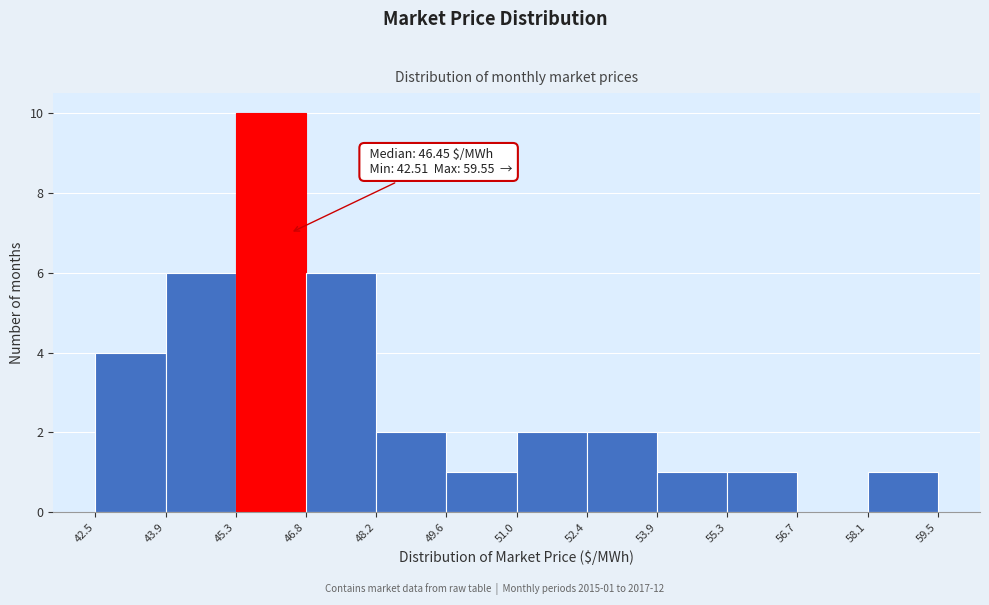

Which range on the x-axis has the tallest bar?

45.3 to 46.8